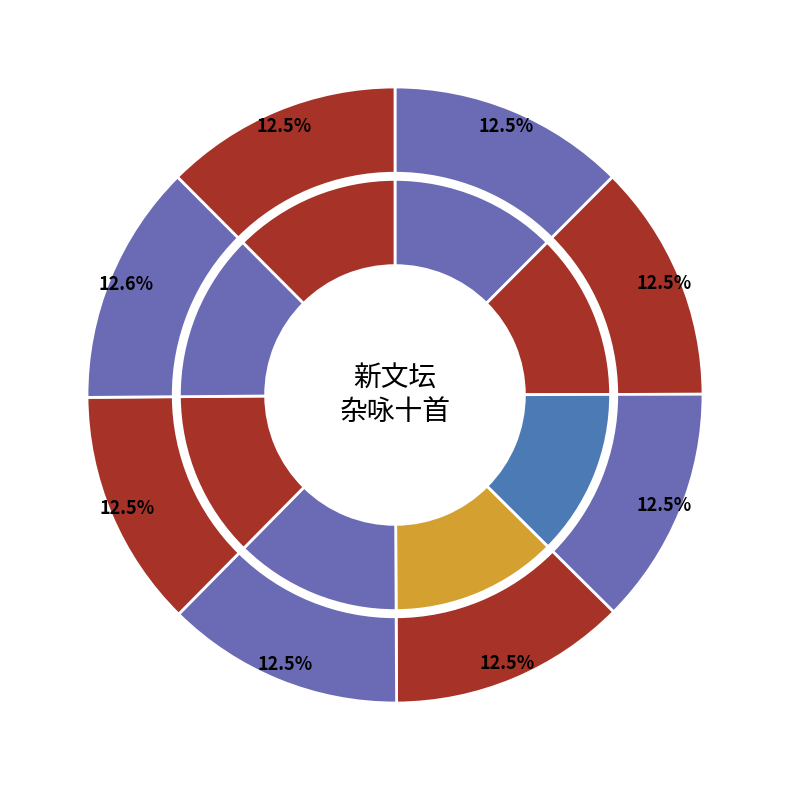

Is it true that 新文坛杂咏十首选七 其三 is 12% of the pie?

True